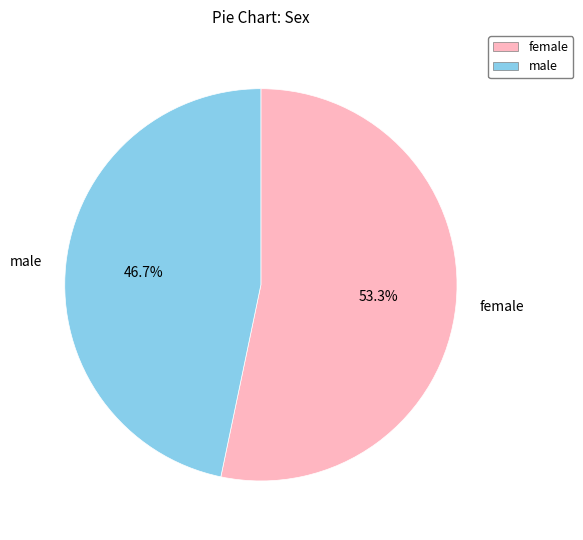

Which category accounts for the majority?

female